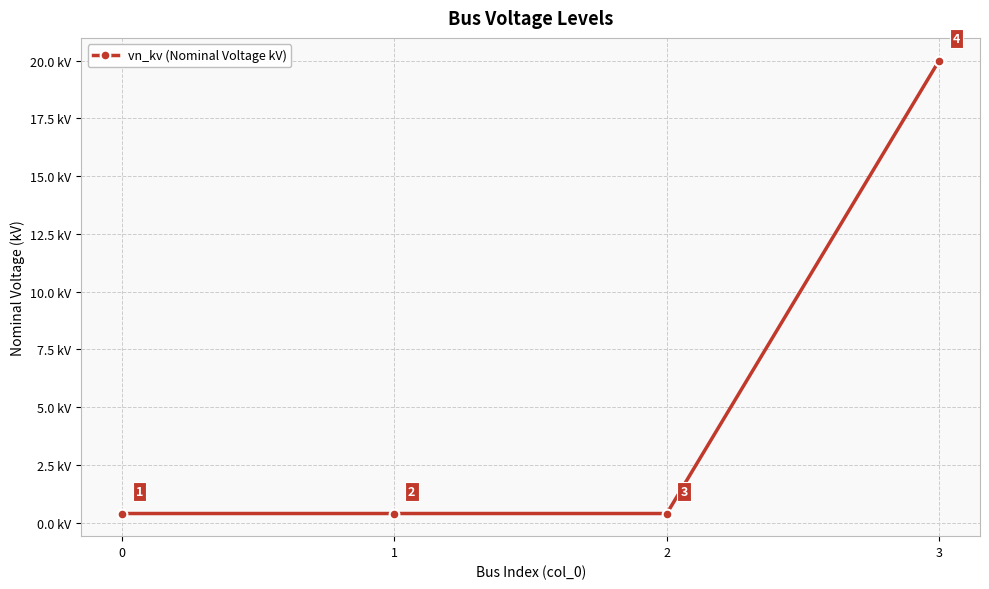

True or false: there are more than 1 points higher than both neighbors.

False